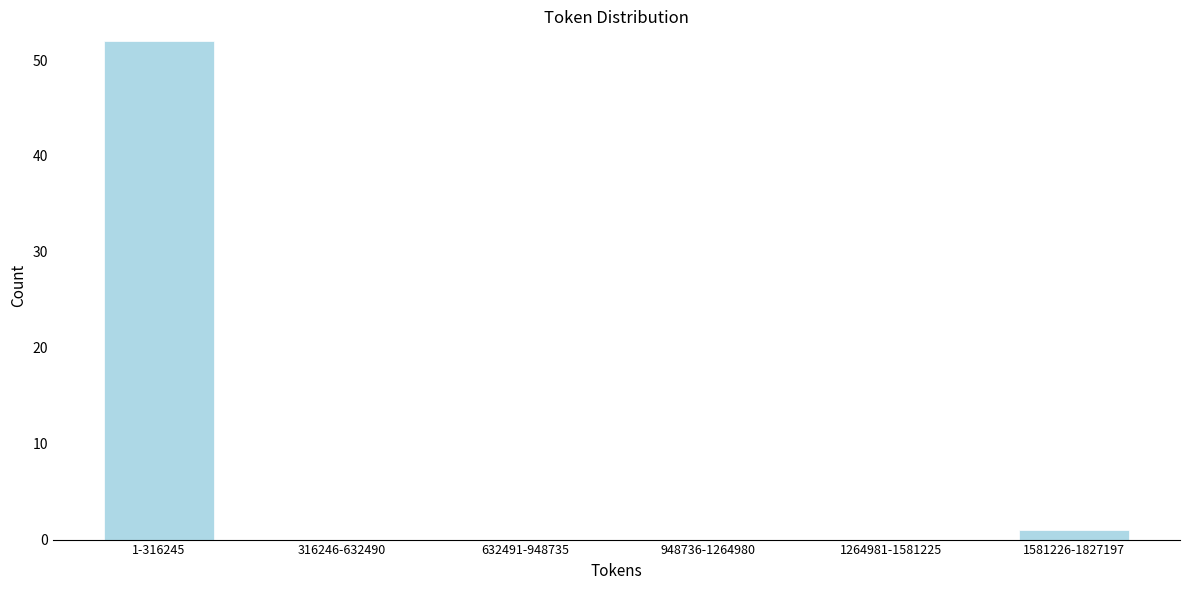

Reading left to right, extract all data points from this chart.

1-316245=52	316246-632490=0	632491-948735=0	948736-1264980=0	1264981-1581225=0	1581226-1827197=1